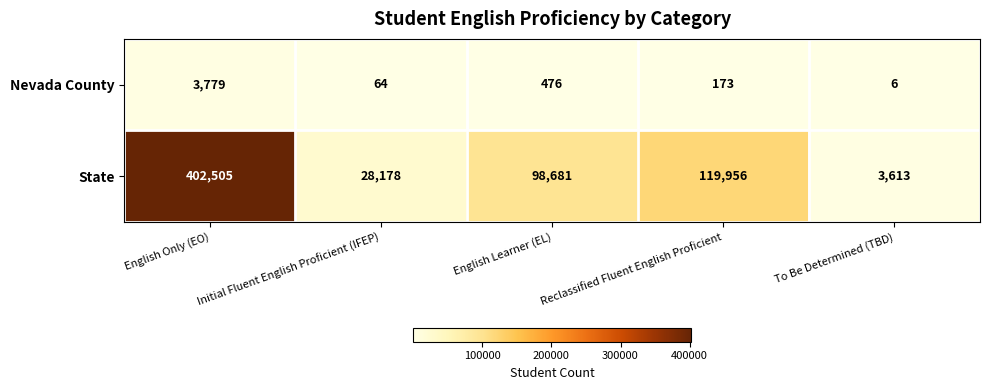

Count the number of data series in this chart.

2